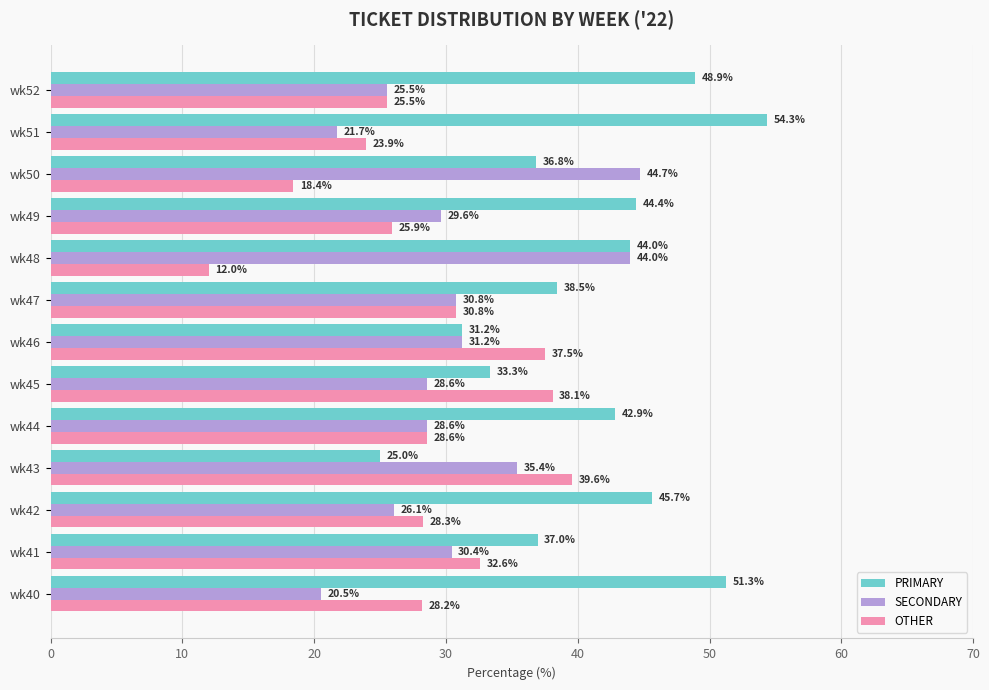

The SECONDARY series shows 20.5 at wk40. True or false?

True